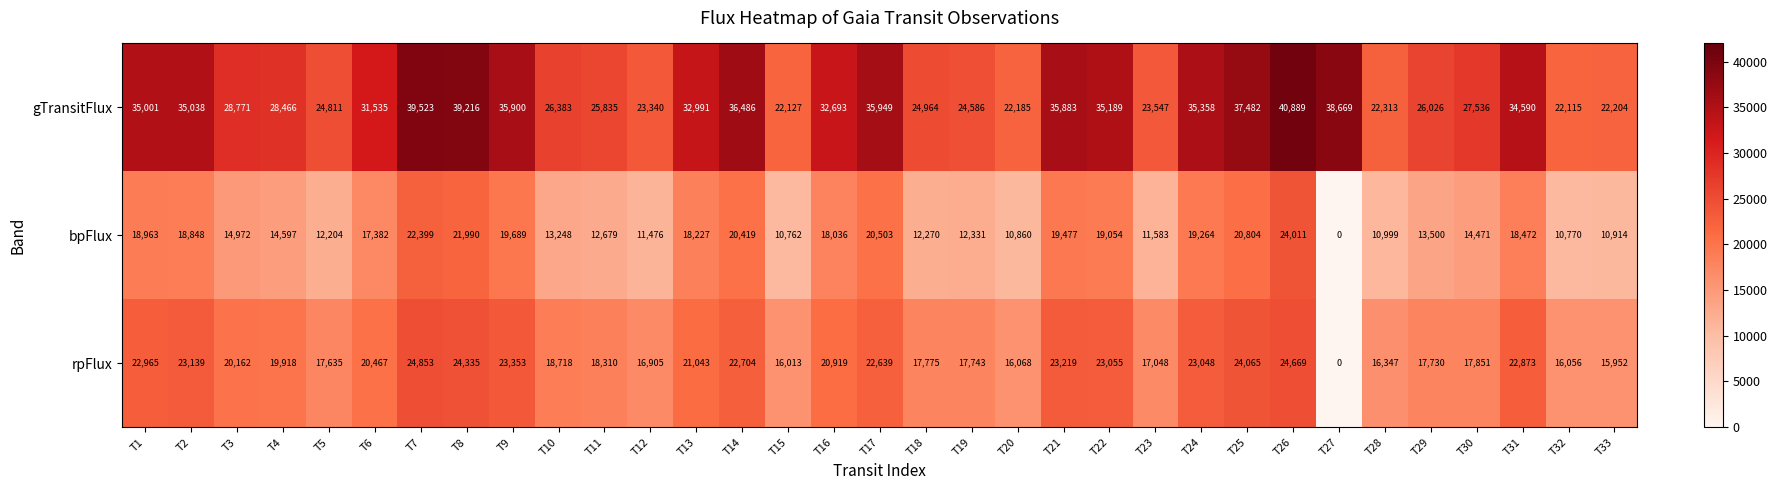

Rank the series by their average value, from highest to lowest.

gTransitFlux, rpFlux, bpFlux